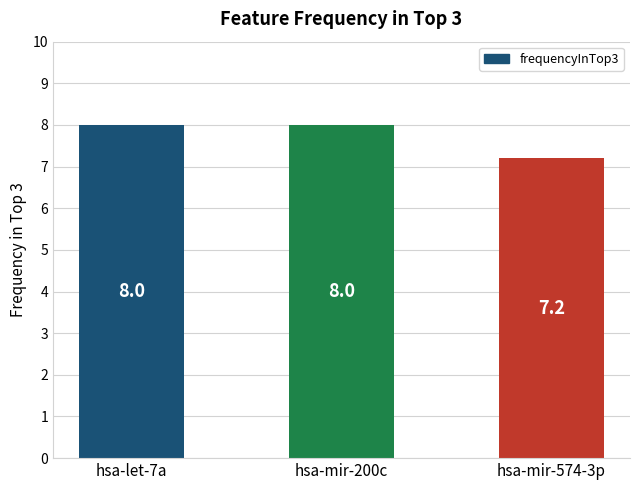

What is the ratio of the value at hsa-let-7a to the value at hsa-mir-574-3p?

1.1